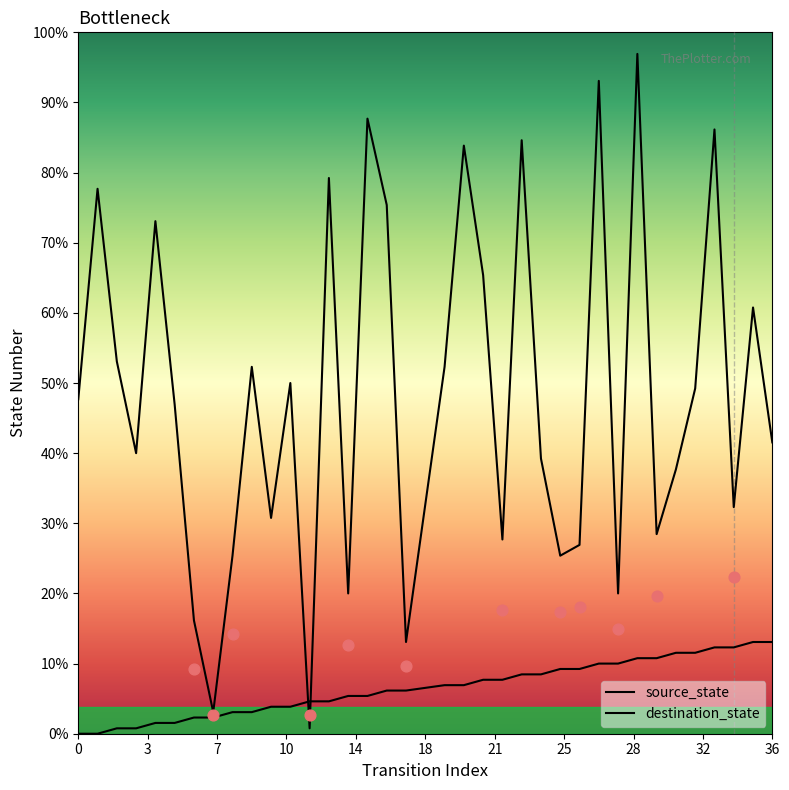

At which category is the sum across all series the highest?

28